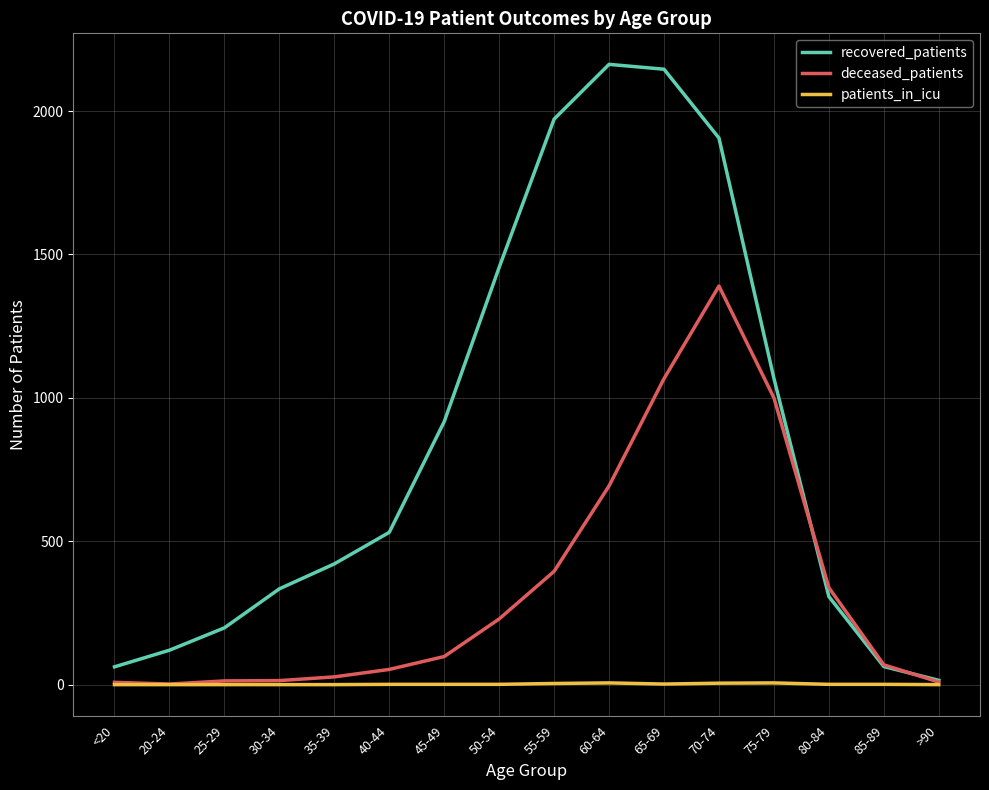

Is it true that recovered_patients equals 1455 at 50-54?

True